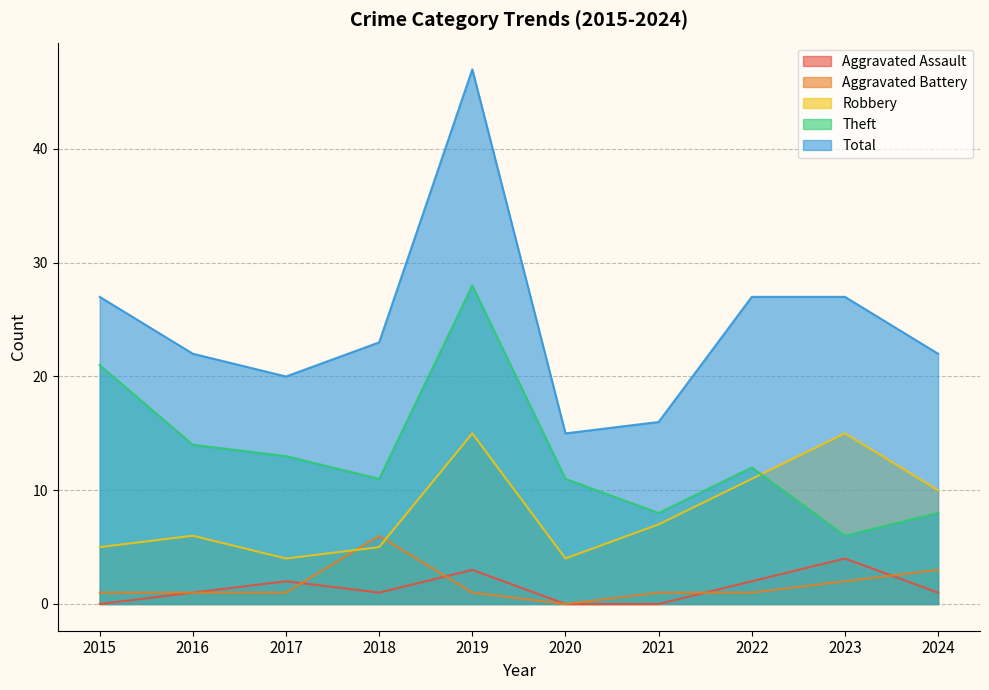

Does the chart display data point markers on the line(s)?

No